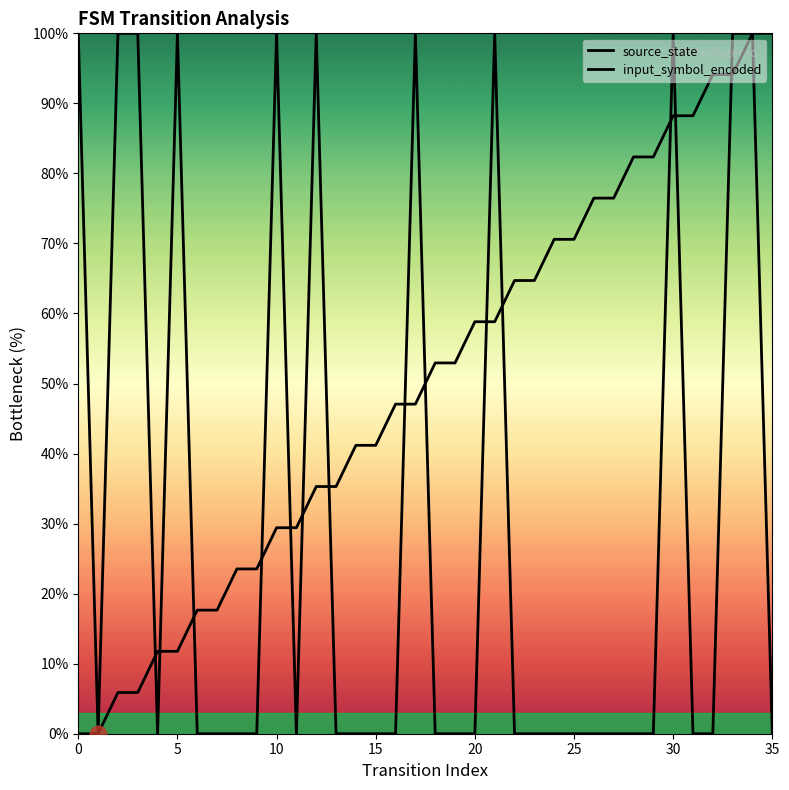

At how many categories does at least one series exceed 63?

22